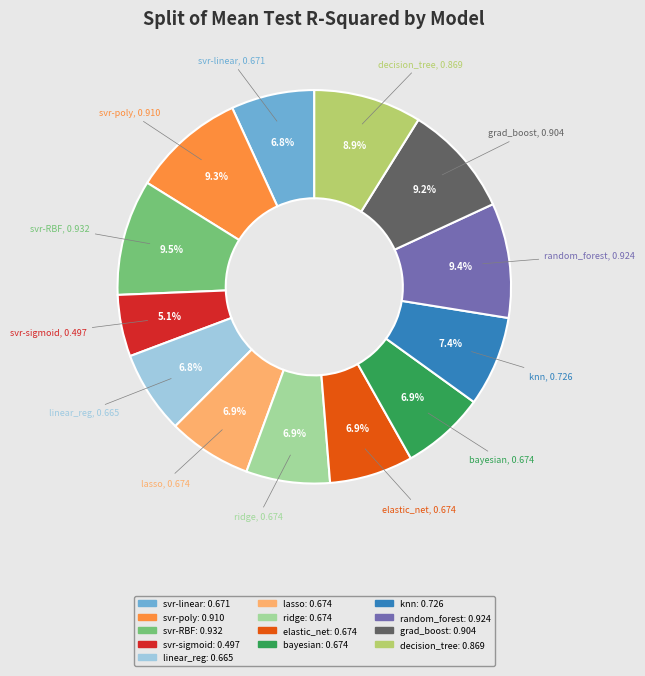

Is there any slice that represents more than half of the pie?

No